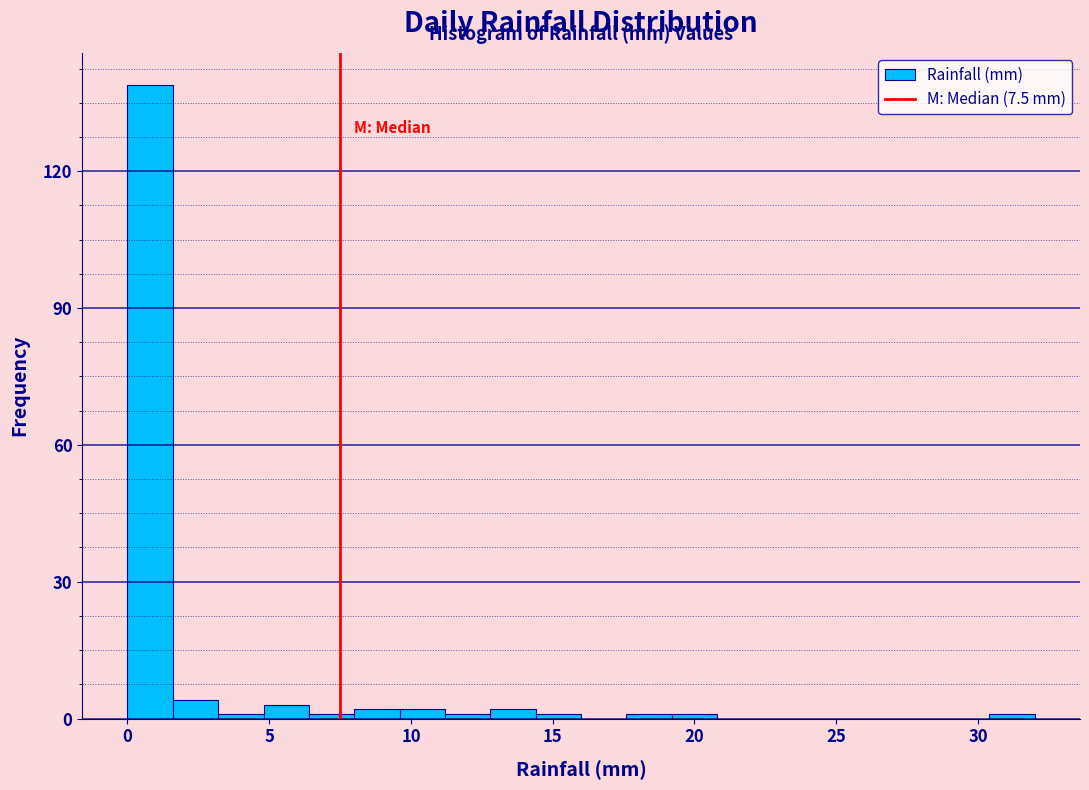

Around what value on the x-axis is the tallest bar? Give the approximate position of its centre, as read against the axis.

1.0